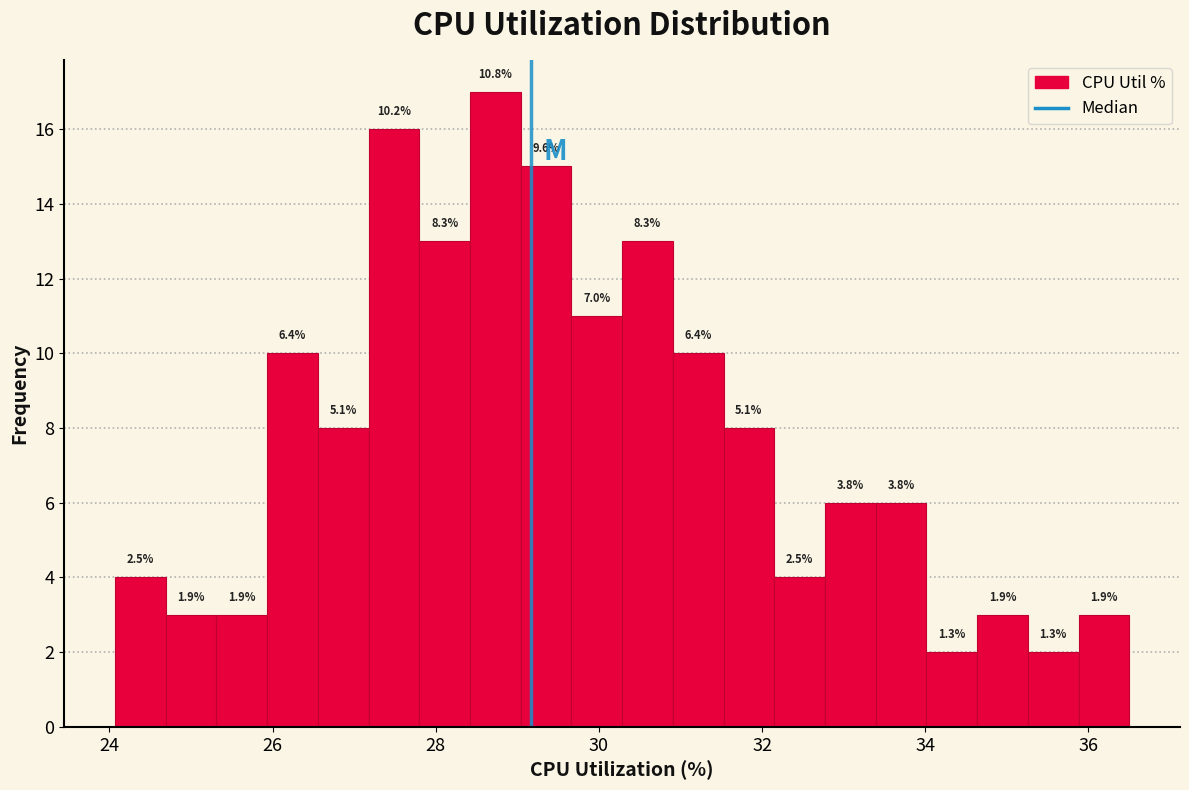

Read against the x-axis, roughly where is the centre of the tallest bar?

28.8